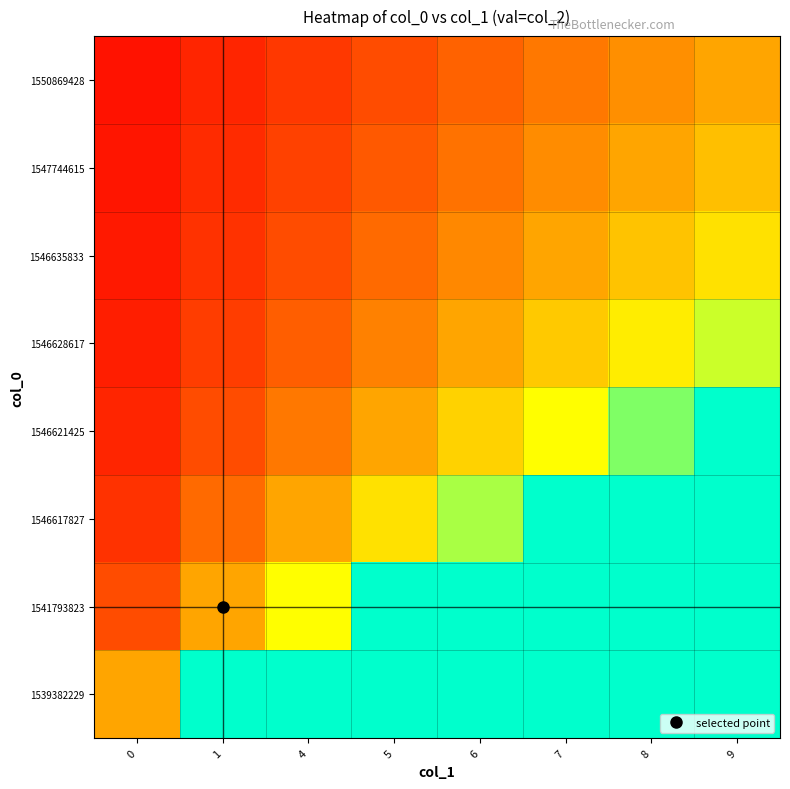

Count the number of categories in the chart.

8